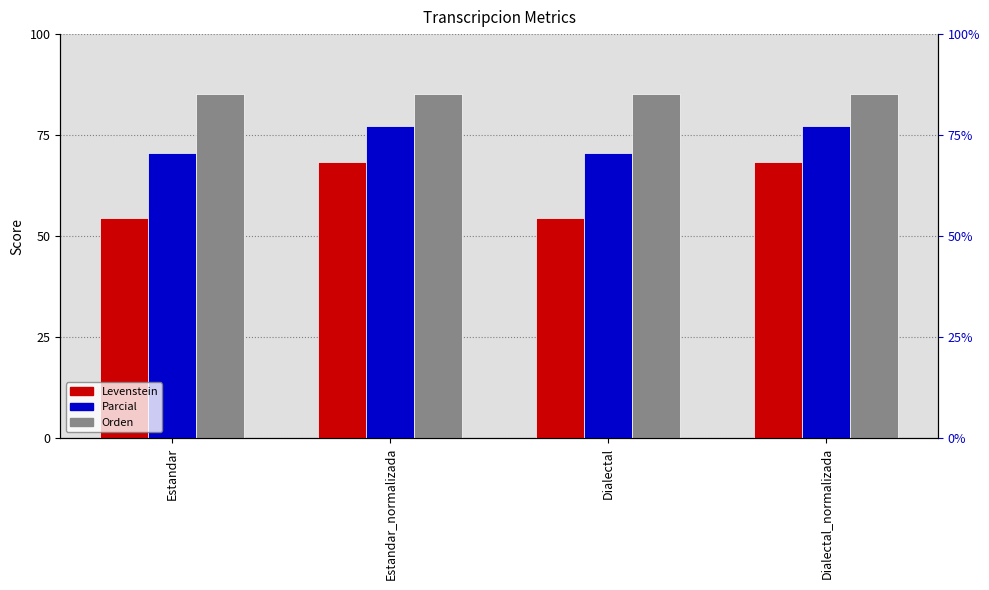

Between Dialectal and Dialectal_normalizada, which is larger?

Dialectal_normalizada